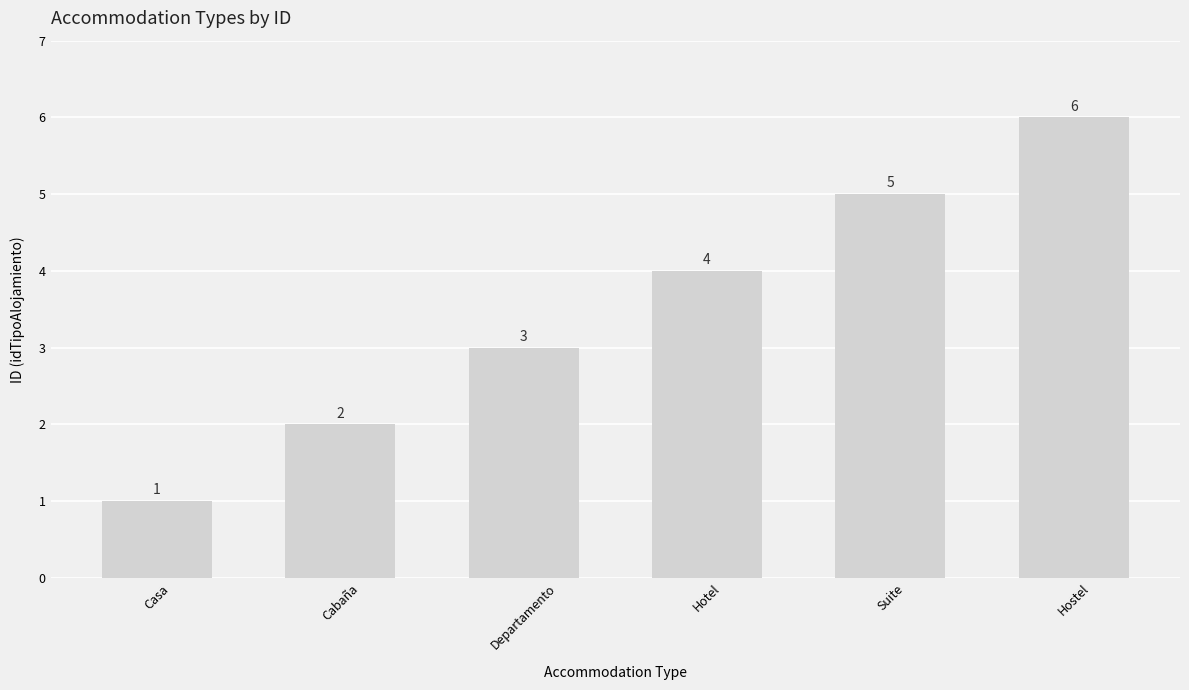

What is the label of the 6th bar from the left?

Hostel